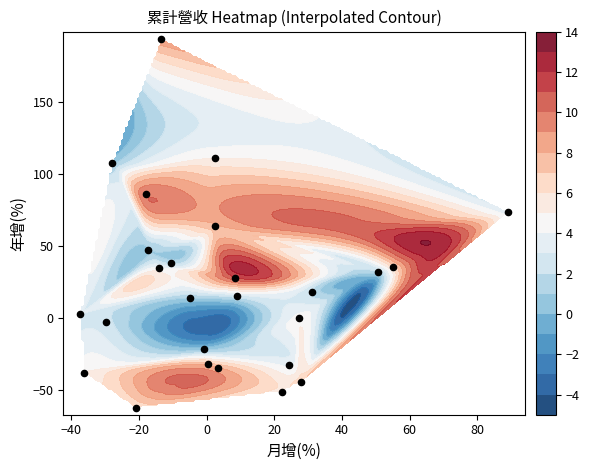

How many values in 月增(%) are above zero?

14